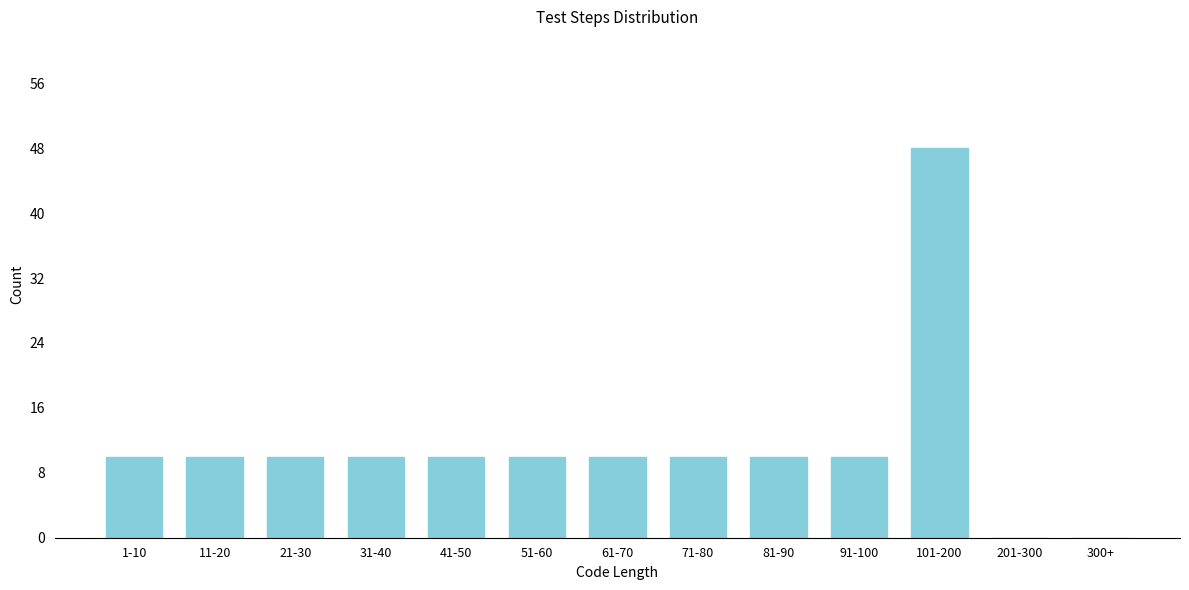

Reading left to right, extract all data points from this chart.

1-10=10	11-20=10	21-30=10	31-40=10	41-50=10	51-60=10	61-70=10	71-80=10	81-90=10	91-100=10	101-200=48	201-300=0	300+=0